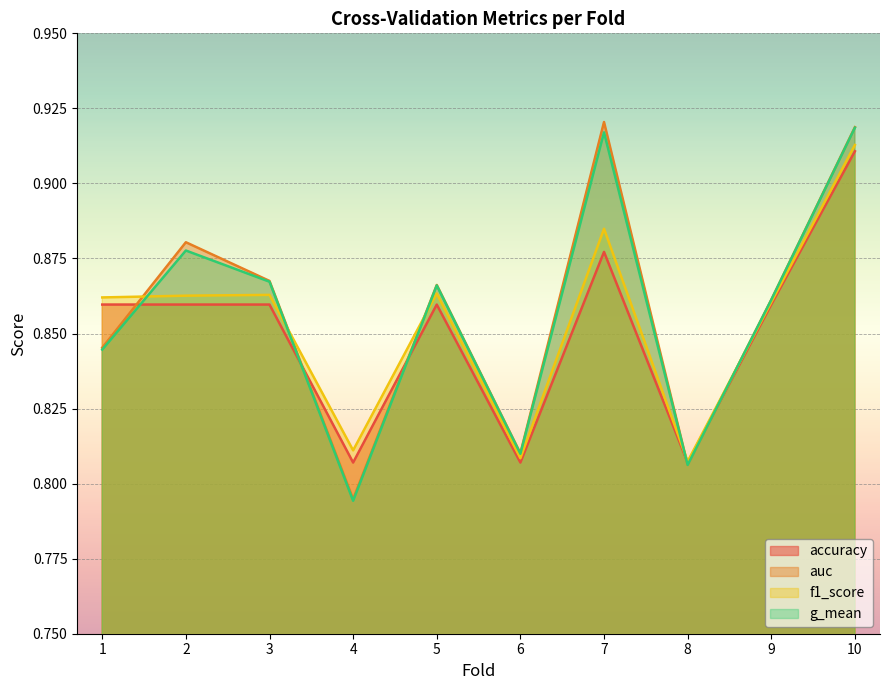

Reading right to left, what are all the values shown in this chart?

accuracy: 0.9	0.9	0.8	0.9	0.8	0.9	0.8	0.9	0.9	0.9
auc: 0.9	0.9	0.8	0.9	0.8	0.9	0.8	0.9	0.9	0.8
f1_score: 0.9	0.9	0.8	0.9	0.8	0.9	0.8	0.9	0.9	0.9
g_mean: 0.9	0.9	0.8	0.9	0.8	0.9	0.8	0.9	0.9	0.8